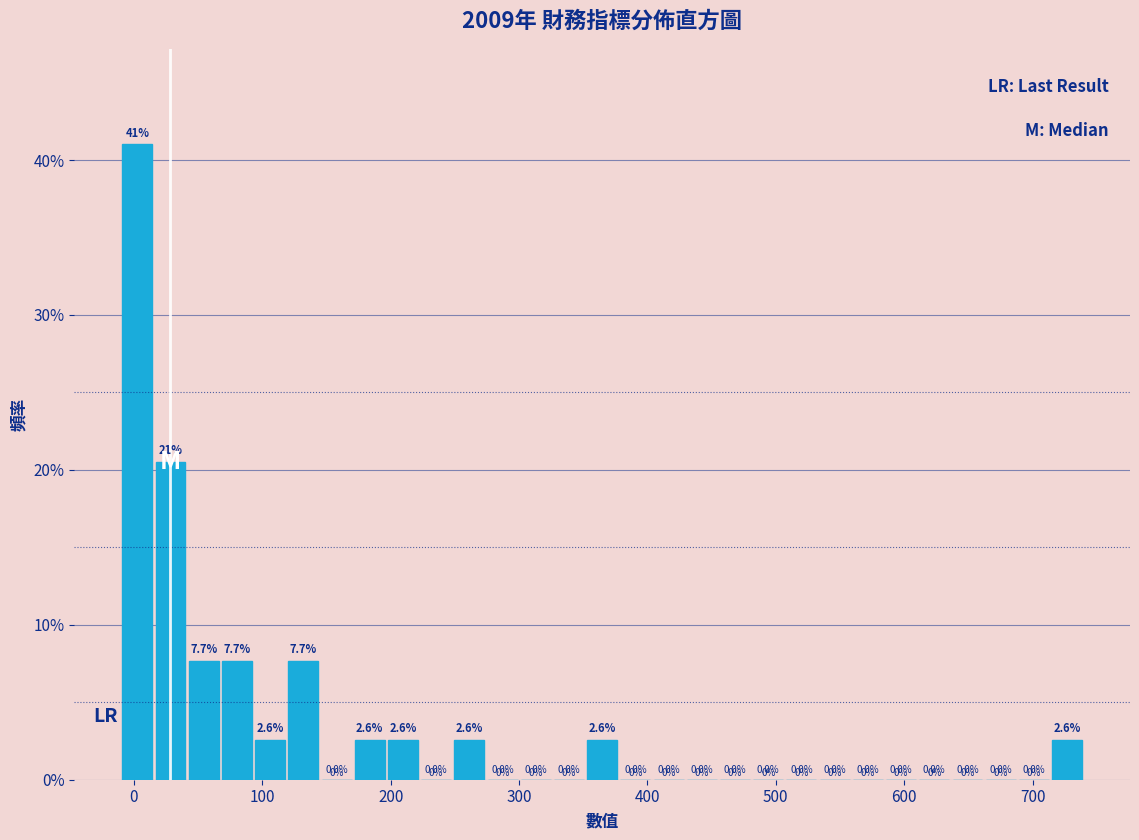

Read against the x-axis, roughly where is the centre of the tallest bar?

0